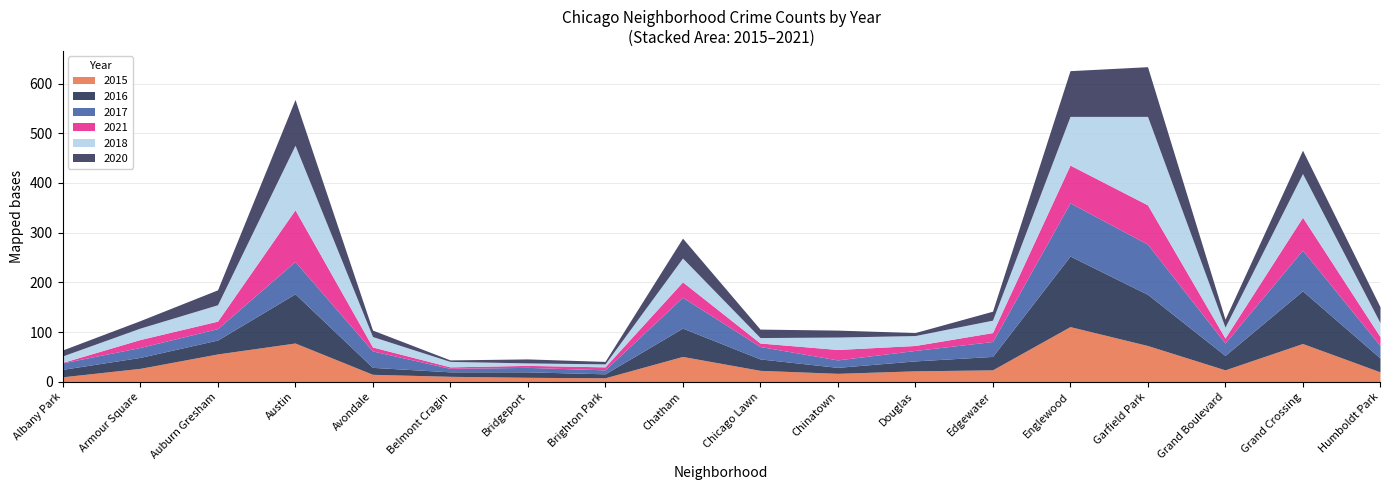

Reading right to left, what are all the values shown in this chart?

2015: Humboldt Park=20	Grand Crossing=77	Grand Boulevard=24	Garfield Park=73	Englewood=111	Edgewater=24	Douglas=22	Chinatown=17	Chicago Lawn=23	Chatham=51	Brighton Park=8	Bridgeport=9	Belmont Cragin=11	Avondale=15	Austin=78	Auburn Gresham=56	Armour Square=27	Albany Park=10
2016: Humboldt Park=28	Grand Crossing=106	Grand Boulevard=29	Garfield Park=103	Englewood=142	Edgewater=27	Douglas=20	Chinatown=12	Chicago Lawn=23	Chatham=57	Brighton Park=8	Bridgeport=11	Belmont Cragin=9	Avondale=14	Austin=99	Auburn Gresham=28	Armour Square=22	Albany Park=15
2017: Humboldt Park=25	Grand Crossing=82	Grand Boulevard=25	Garfield Park=101	Englewood=107	Edgewater=30	Douglas=21	Chinatown=15	Chicago Lawn=25	Chatham=62	Brighton Park=8	Bridgeport=9	Belmont Cragin=7	Avondale=33	Austin=65	Auburn Gresham=23	Armour Square=20	Albany Park=13
2021: Humboldt Park=18	Grand Crossing=66	Grand Boulevard=10	Garfield Park=79	Englewood=76	Edgewater=18	Douglas=10	Chinatown=21	Chicago Lawn=7	Chatham=31	Brighton Park=6	Bridgeport=4	Belmont Cragin=3	Avondale=8	Austin=104	Auburn Gresham=15	Armour Square=16	Albany Park=1
2018: Humboldt Park=28	Grand Crossing=88	Grand Boulevard=22	Garfield Park=178	Englewood=98	Edgewater=25	Douglas=20	Chinatown=25	Chicago Lawn=11	Chatham=48	Brighton Park=6	Bridgeport=5	Belmont Cragin=11	Avondale=21	Austin=130	Auburn Gresham=33	Armour Square=23	Albany Park=13
2020: Humboldt Park=32	Grand Crossing=47	Grand Boulevard=16	Garfield Park=100	Englewood=92	Edgewater=18	Douglas=6	Chinatown=14	Chicago Lawn=17	Chatham=40	Brighton Park=5	Bridgeport=8	Belmont Cragin=3	Avondale=13	Austin=92	Auburn Gresham=30	Armour Square=15	Albany Park=12